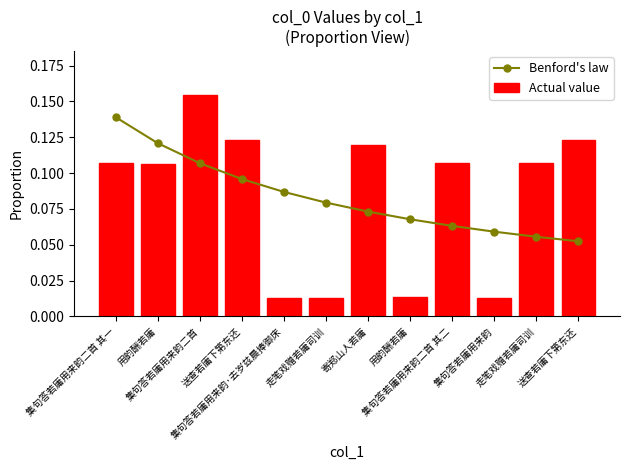

At how many categories does at least one series exceed 0?

12